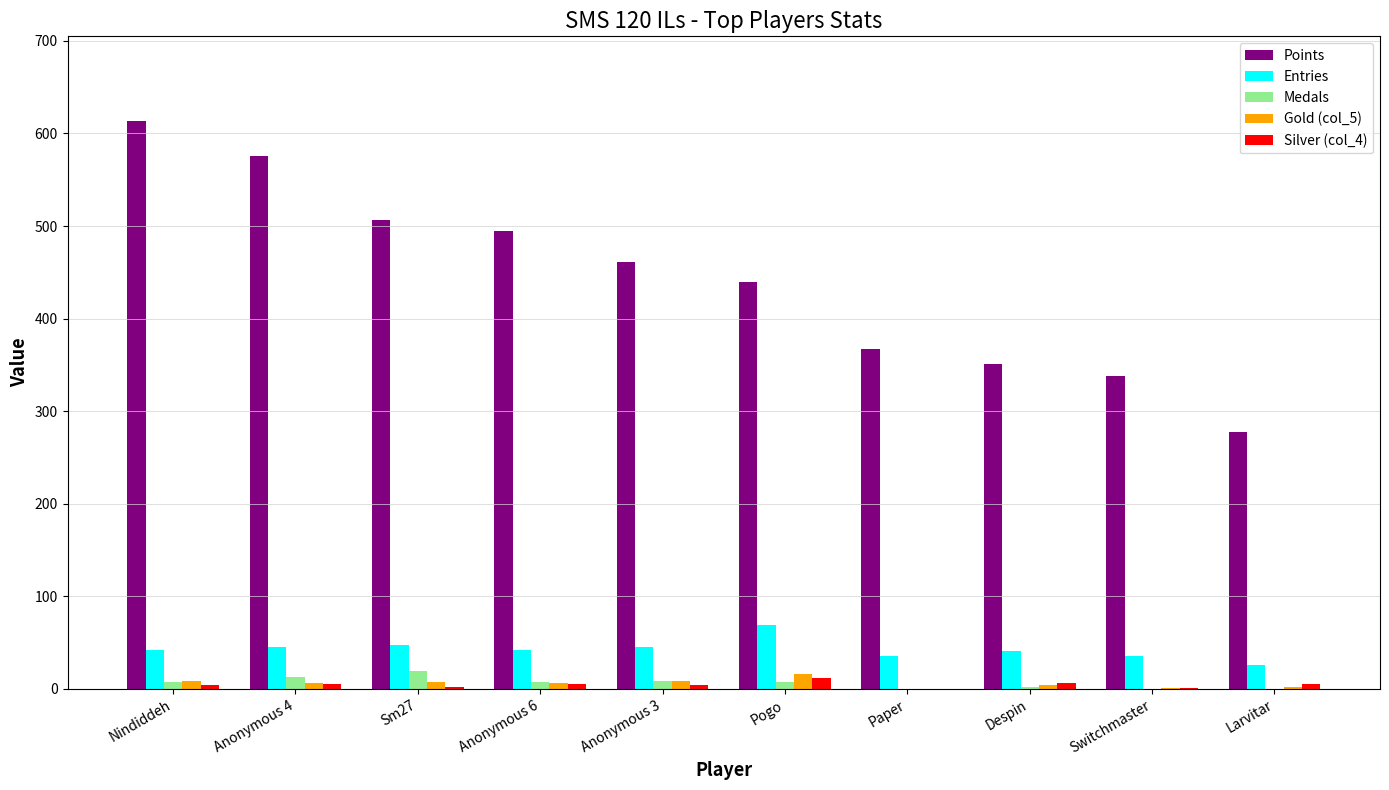

At which label does Points first exceed 461?

Nindiddeh